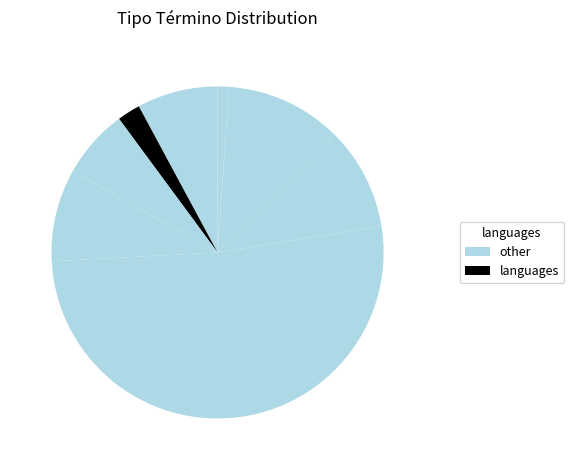

How many slices are in this pie chart?

8